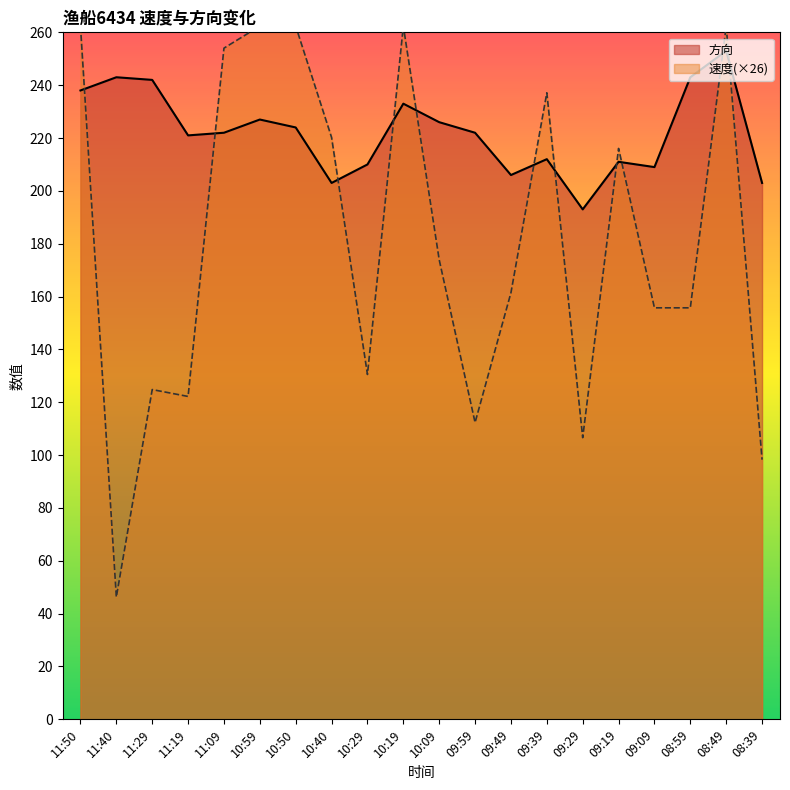

At which category is the sum across all series the highest?

08:49